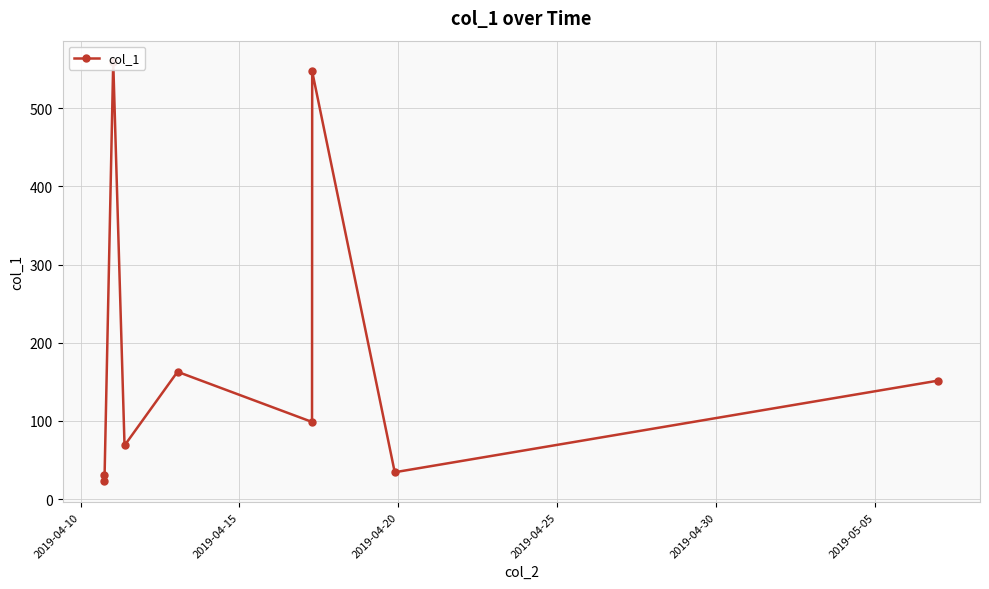

Read the value at 2019-04-10.

30.8